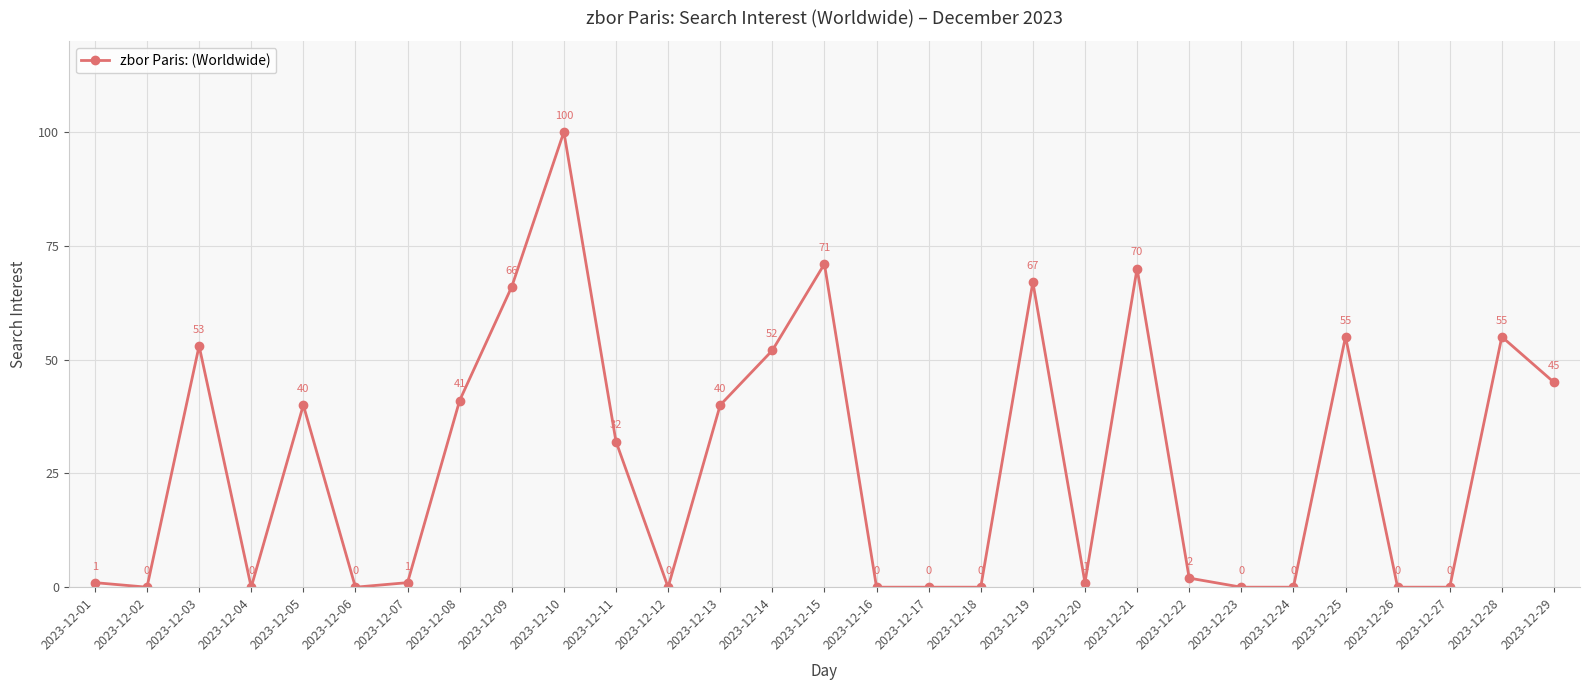

What is the difference between the values at 2023-12-18 and 2023-12-29?

45